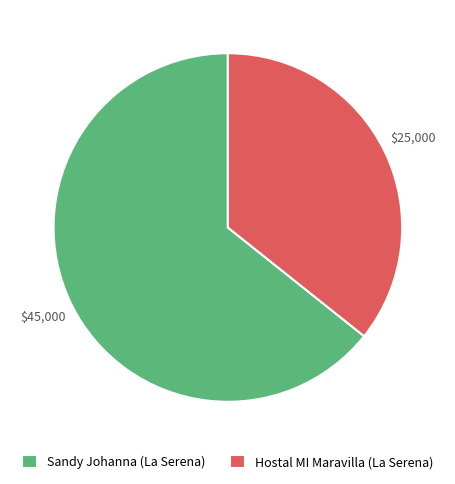

Rank the categories by value from highest to lowest.

Sandy Johanna (La Serena), Hostal MI Maravilla (La Serena)